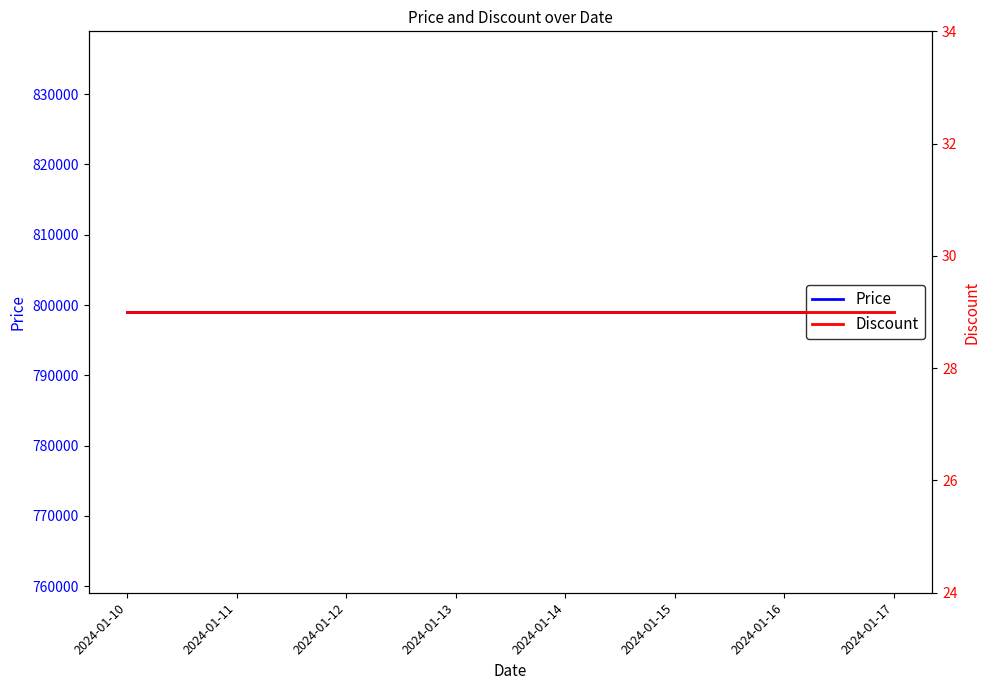

Rank the categories by Discount value from highest to lowest.

2024-01-10, 2024-01-11, 2024-01-12, 2024-01-13, 2024-01-14, 2024-01-15, 2024-01-16, 2024-01-17